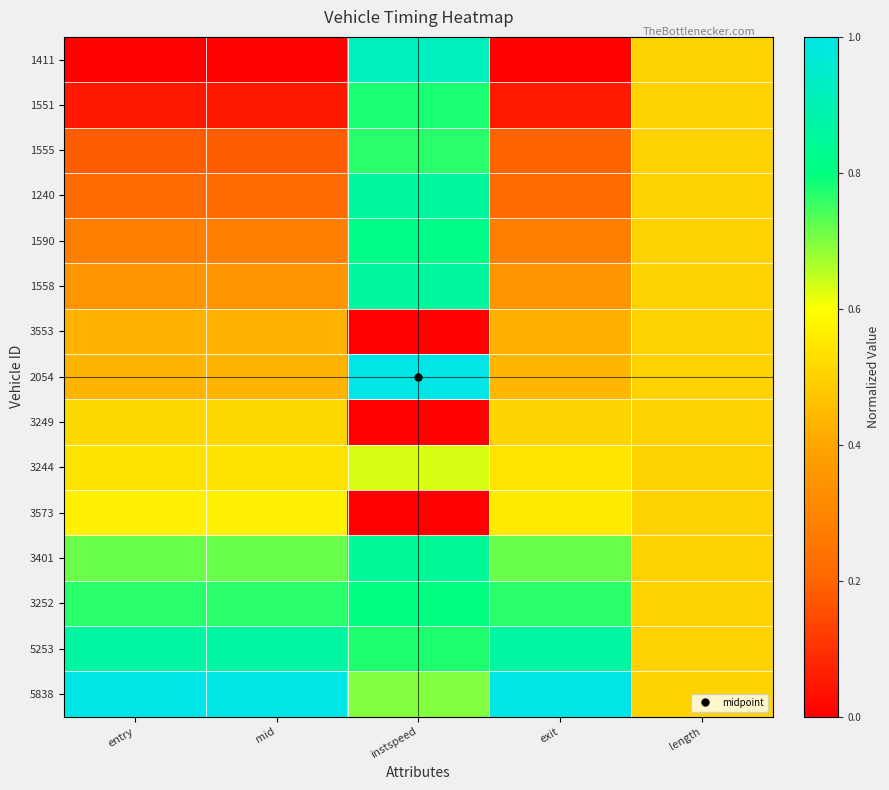

At how many categories does at least one series exceed 0?

5